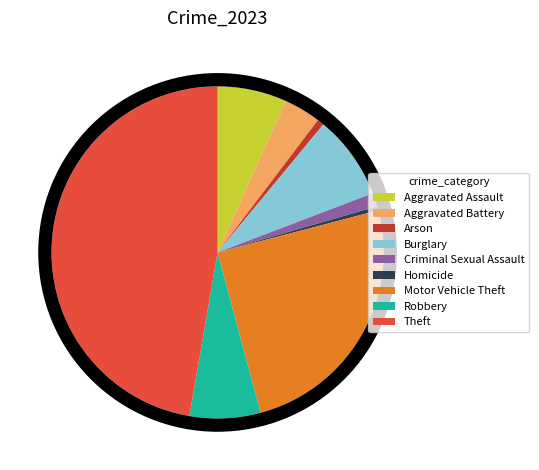

To the nearest percent, what is the difference between the largest and smallest slice percentages?

47%